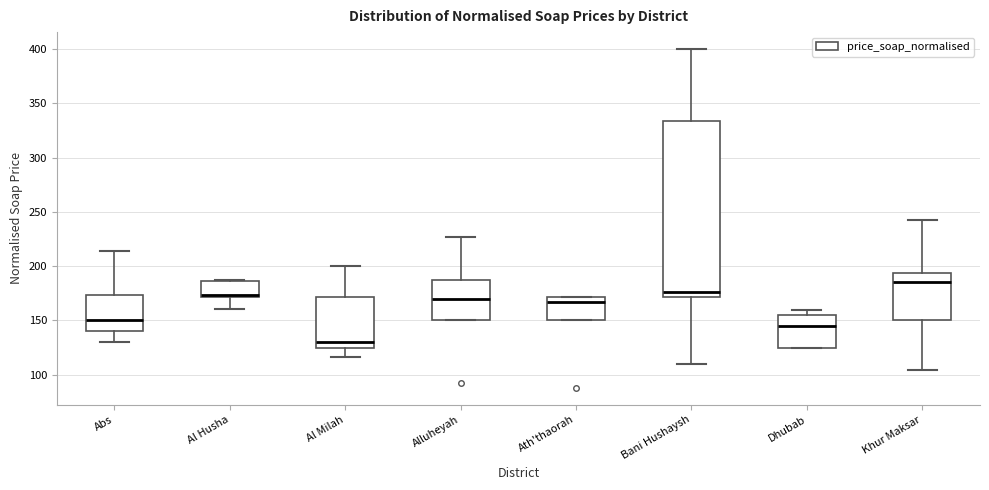

Reading left to right, read every box against the y-axis: the position of its median line, the range the box covers, and the ends of its whiskers. The values are not printed on the chart, so give them approximately, as read against the axis.

Abs: median 150, box 140 to 175, whiskers 130 to 215
Al Husha: median 175, box 170 to 185, whiskers 160 to 190
Al Milah: median 130, box 125 to 170, whiskers 115 to 200
Alluheyah: median 170, box 150 to 190, whiskers 150 to 225
Ath'thaorah: median 165, box 150 to 170, whiskers 150 to 170
Bani Hushaysh: median 175, box 170 to 335, whiskers 110 to 400
Dhubab: median 145, box 125 to 155, whiskers 125 to 160
Khur Maksar: median 185, box 150 to 195, whiskers 105 to 245